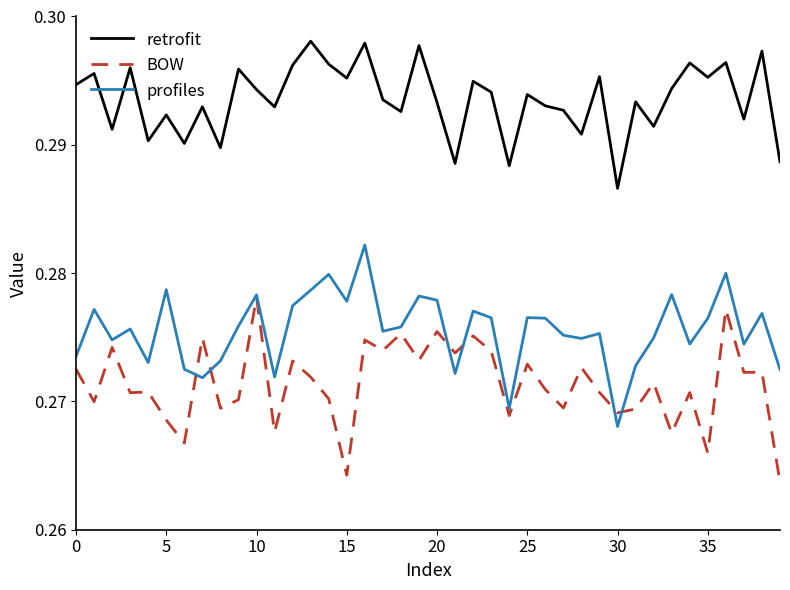

Which series has the largest total across all categories?

retrofit